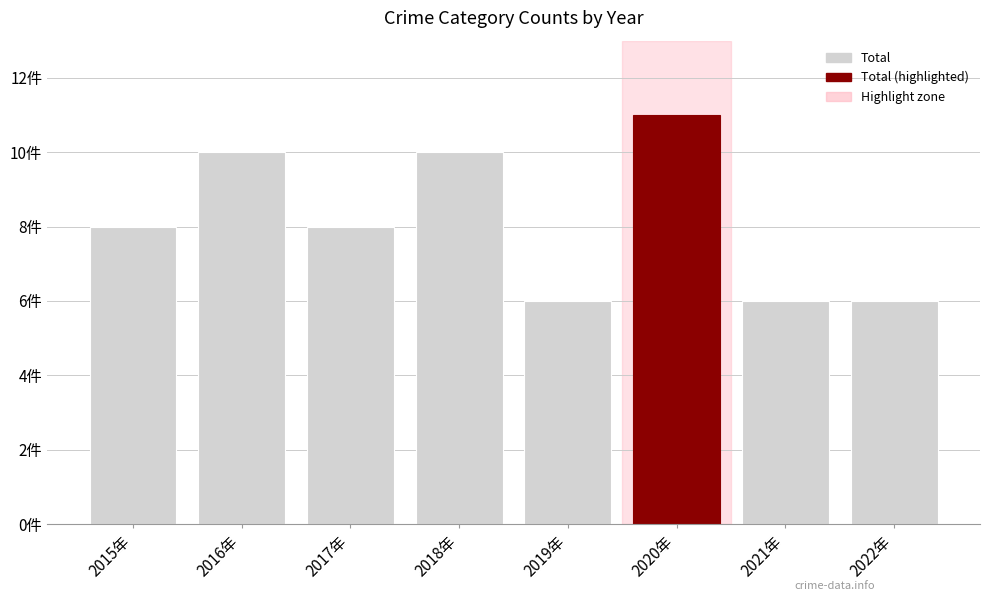

Are the bars horizontal?

No